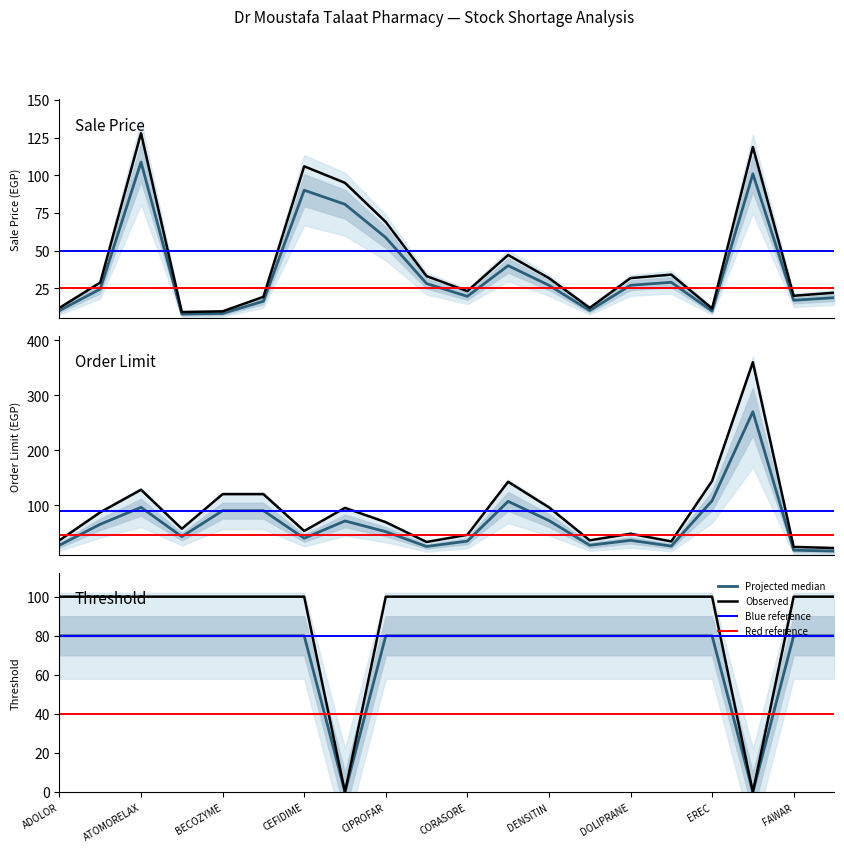

Does the chart display data point markers on the line(s)?

No